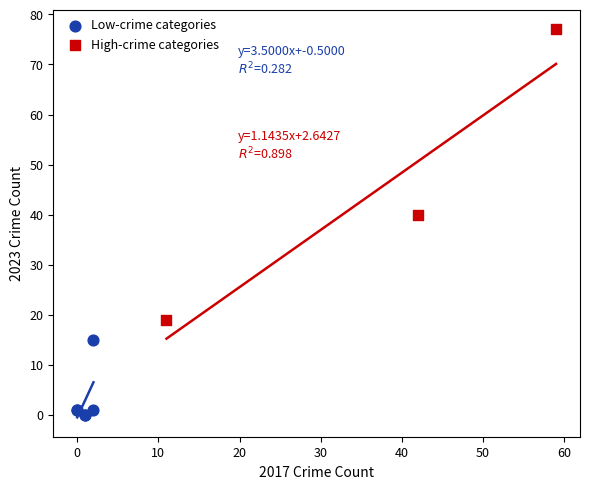

Which series reaches the minimum Y coordinate?

Low-crime categories